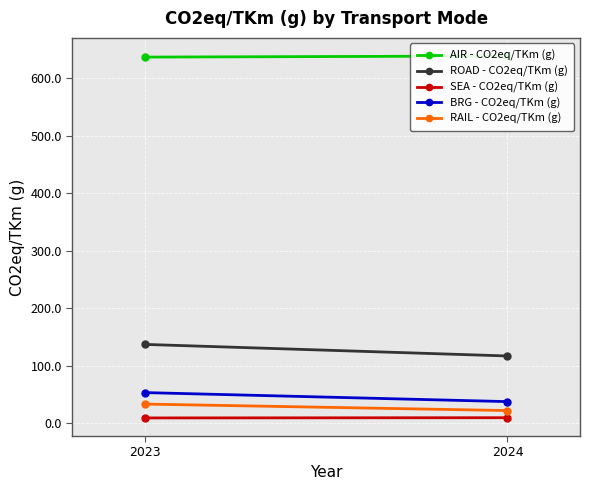

Which has a higher value, 2023 or 2024?

2024